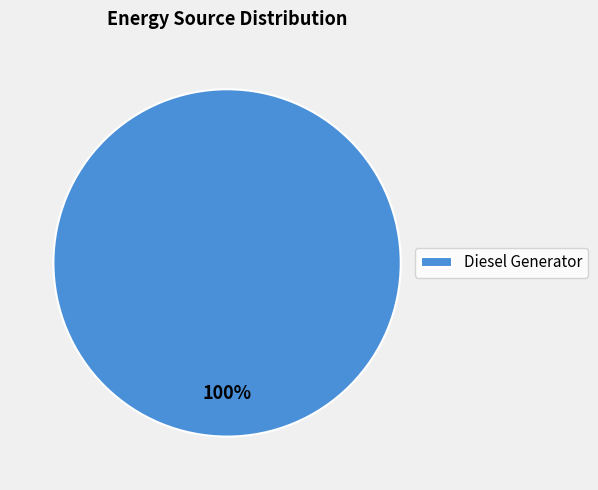

Does Diesel Generator represent more than half of the total?

Yes